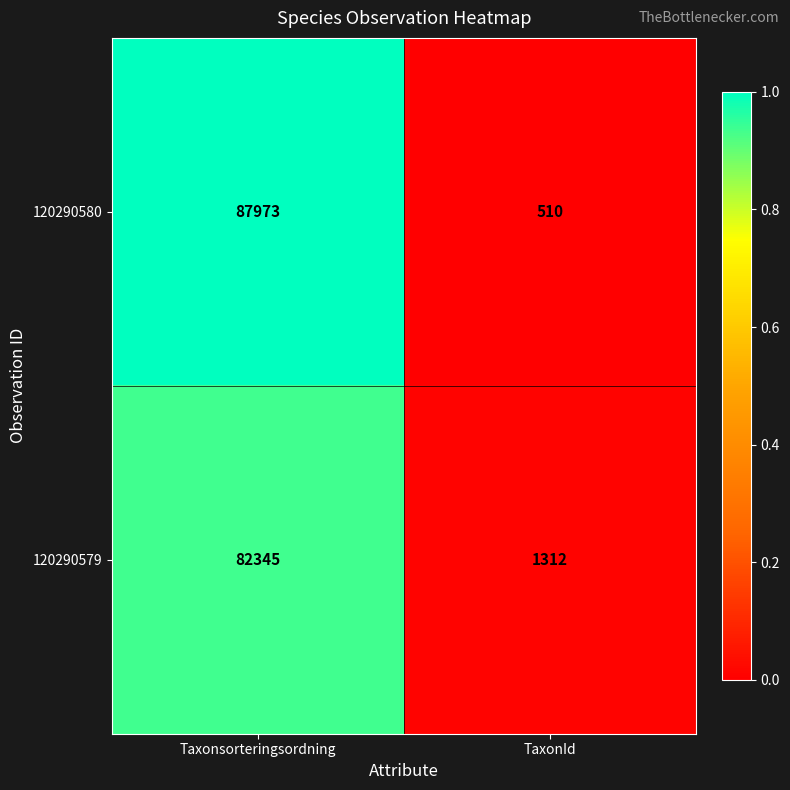

How many series are shown in this chart?

2